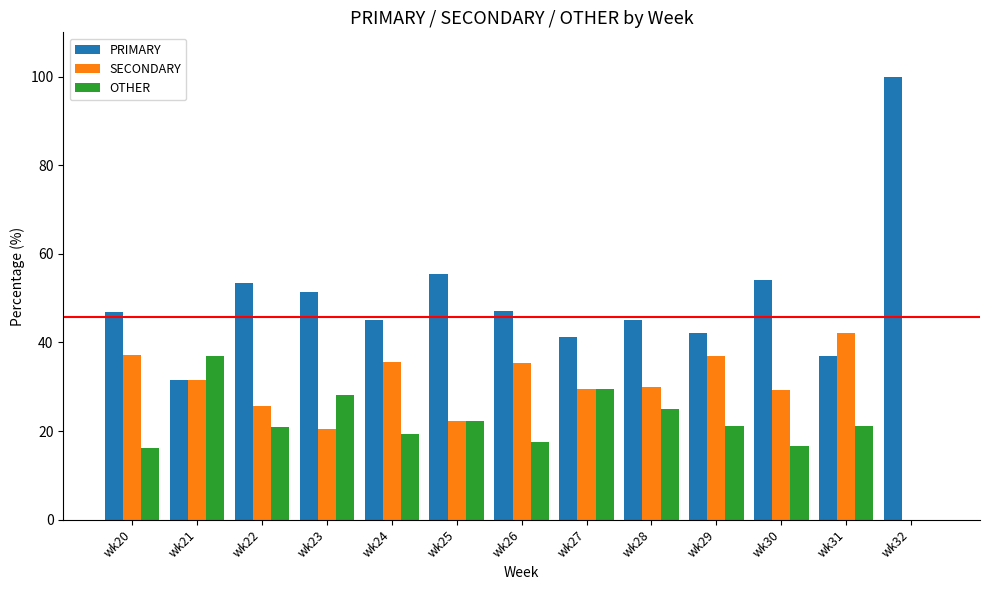

What is the sum of all PRIMARY values?

650.1